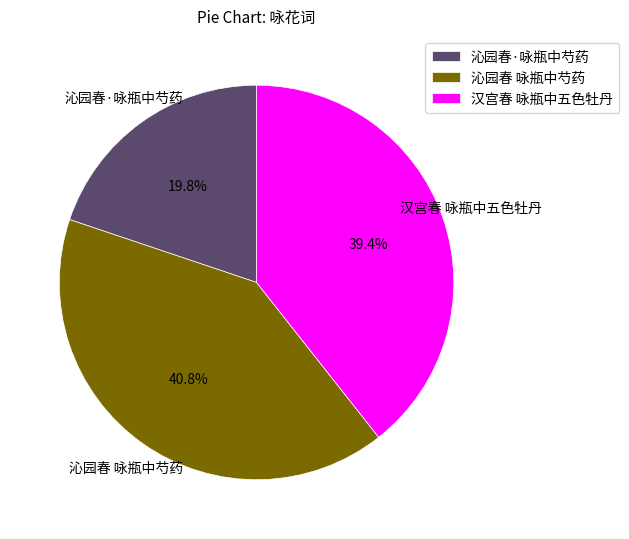

Is the sum of 汉宫春 咏瓶中五色牡丹 and 沁园春 咏瓶中芍药 greater than half?

Yes